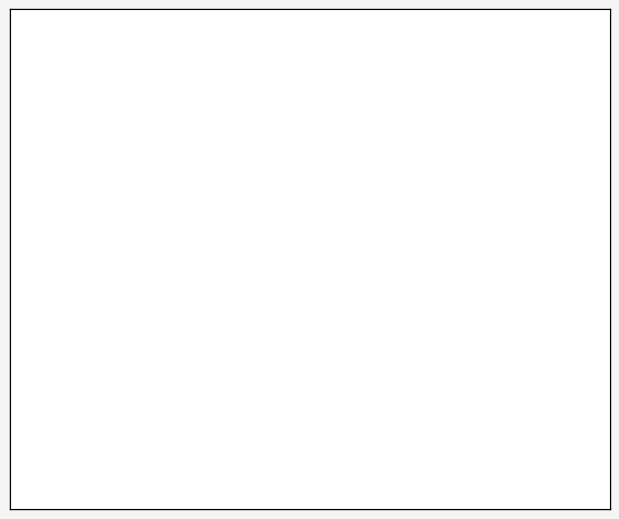

Which slice represents more than half of the pie?

74885710